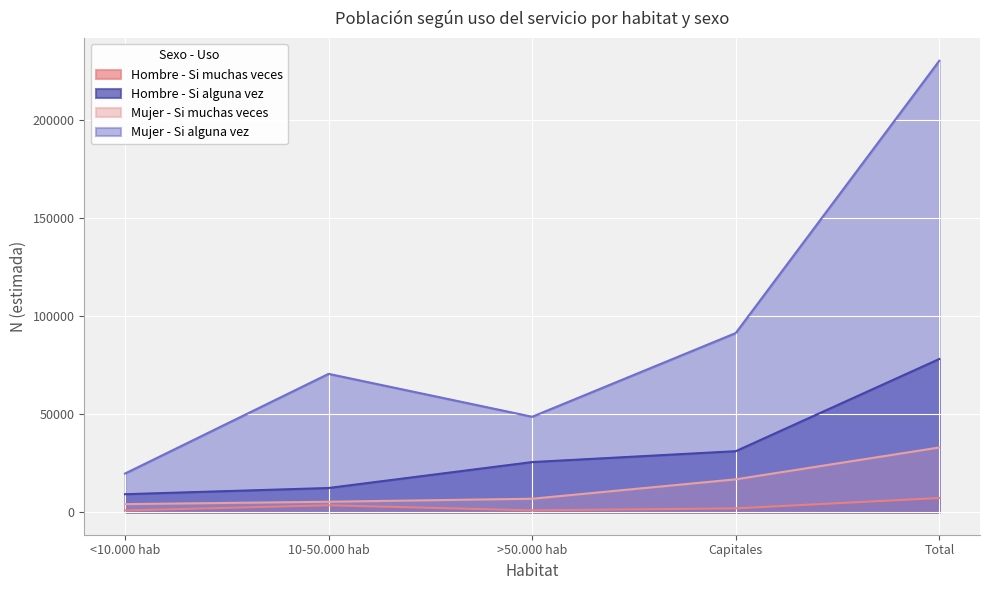

Which category has the highest value in the Mujer - Si muchas veces series?

Total